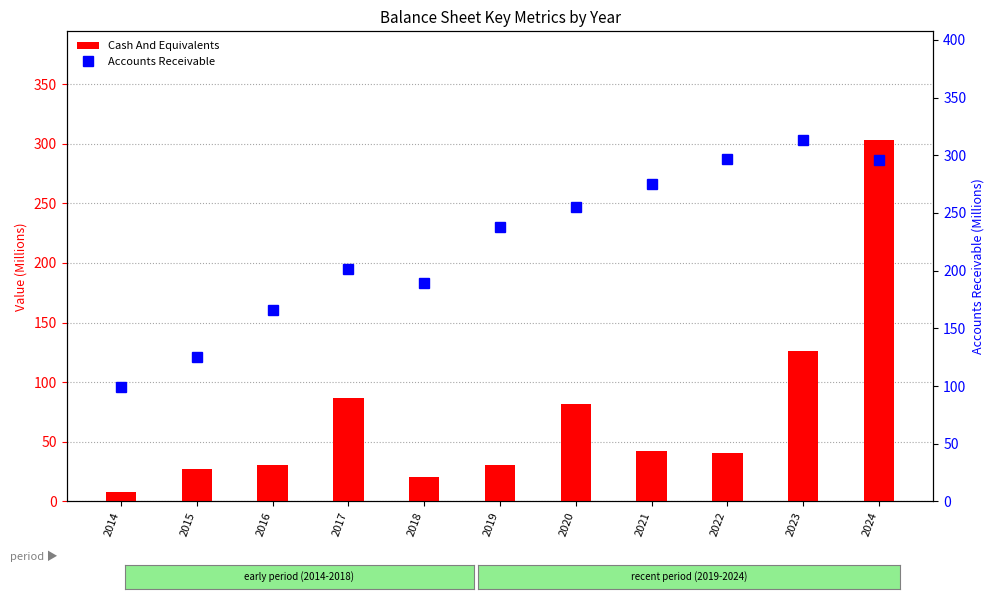

What is the difference between the second highest and second lowest values in the Cash And Equivalents series?

106.2